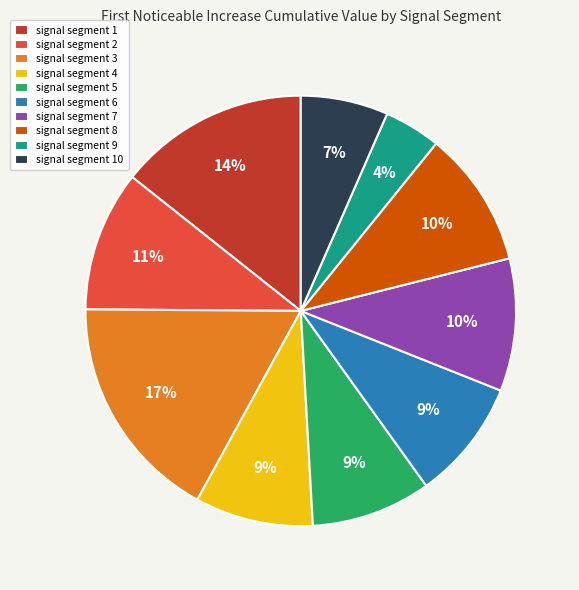

Does signal segment 4 account for over 50% of the chart?

No